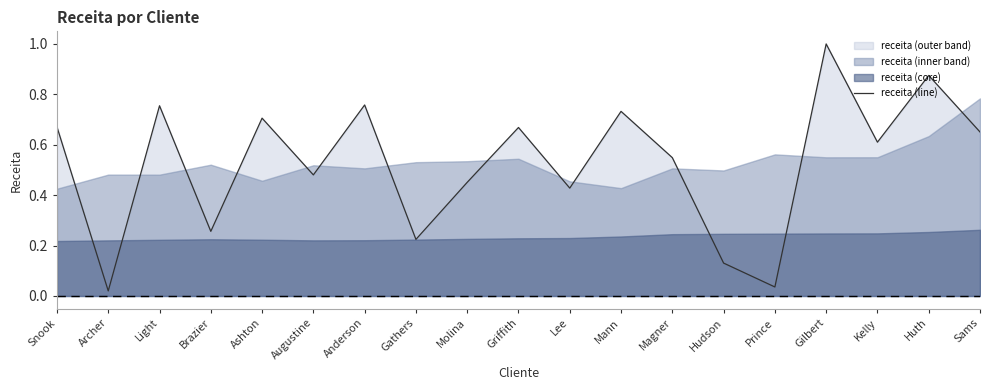

True or false: there are more than 1 points higher than both neighbors.

True